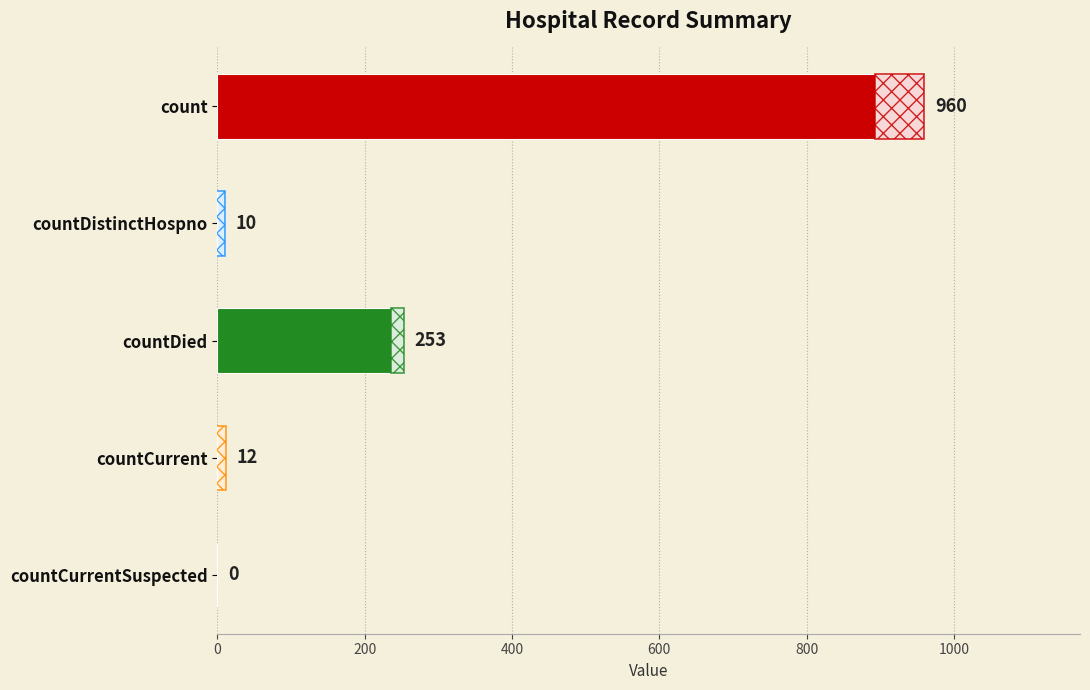

What is the average value?

247